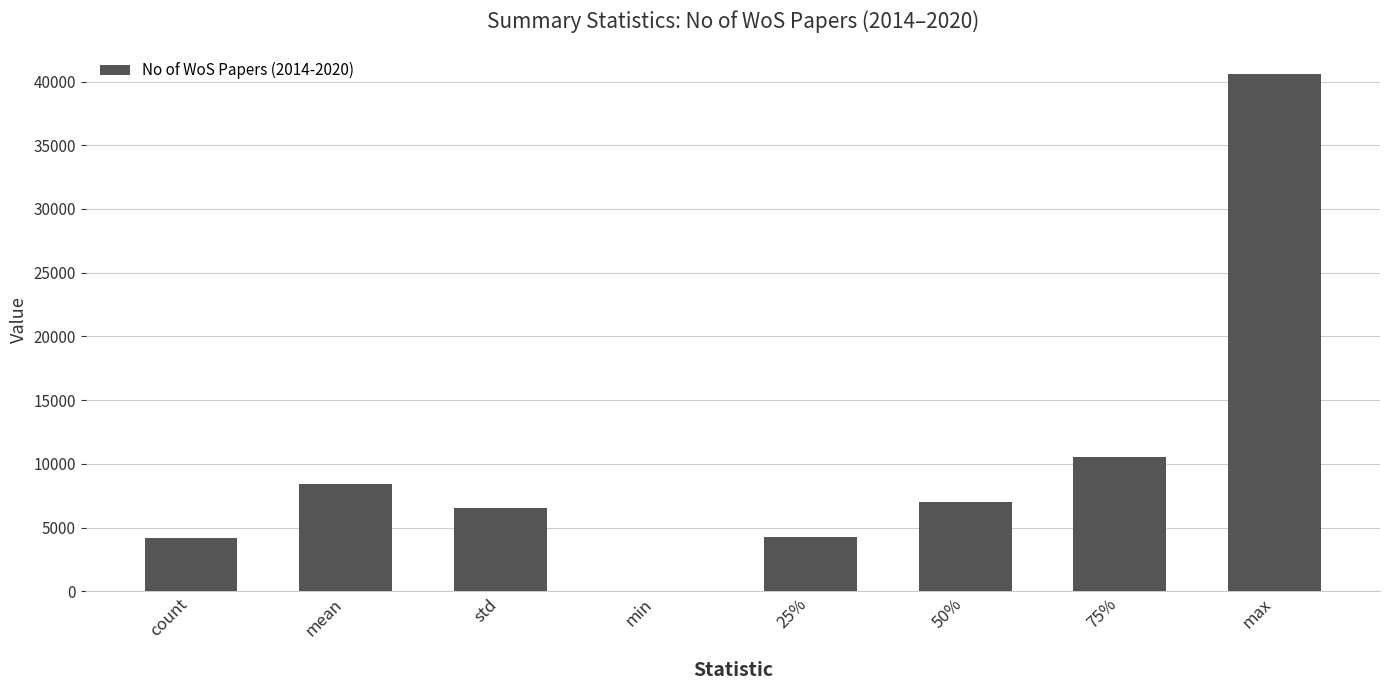

What is the change in value from count to std?

+2348.8